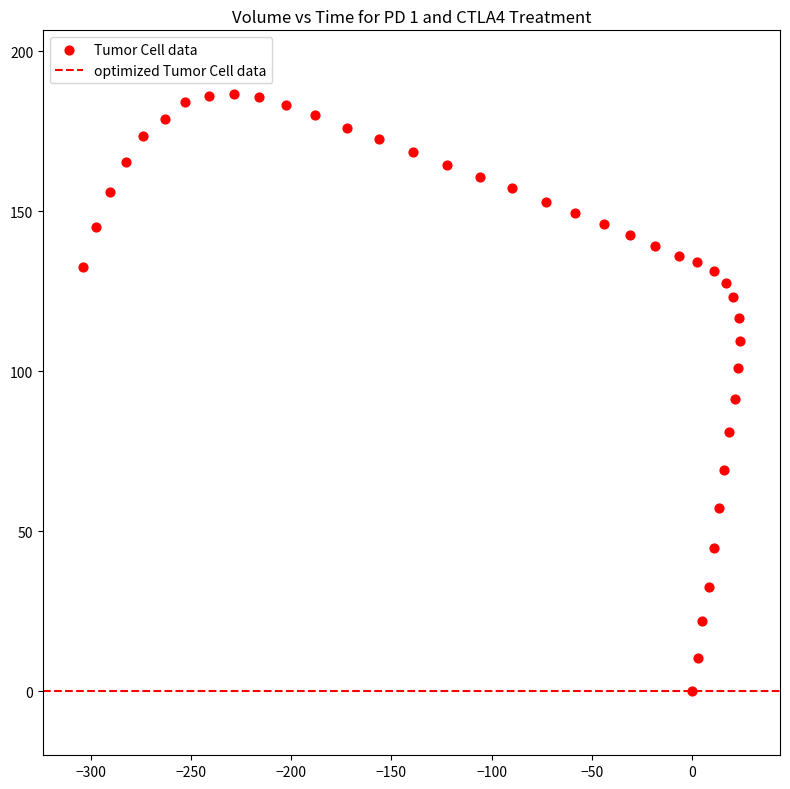

What is the range of X values (max minus min)?

327.5